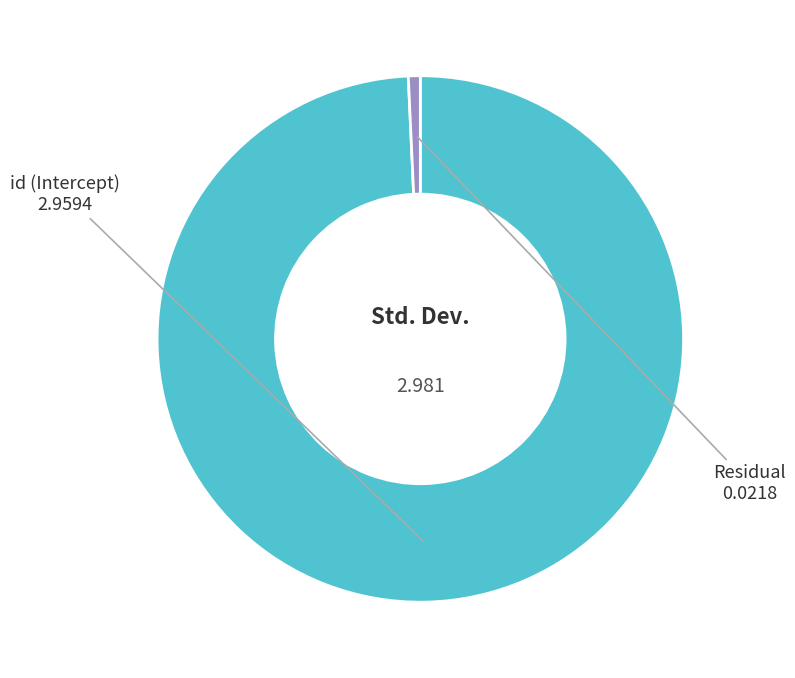

Which slice is the smallest?

Residual